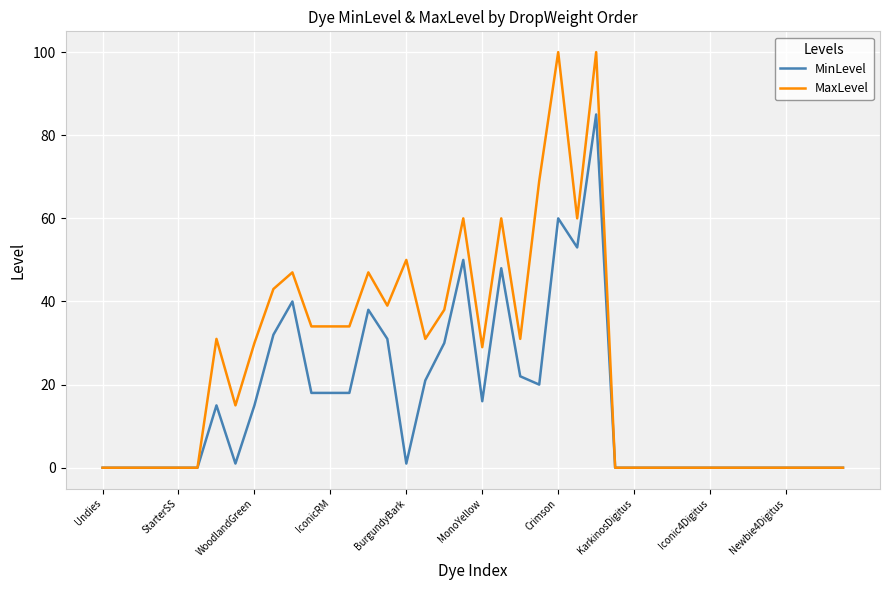

What is the greatest value displayed?

100